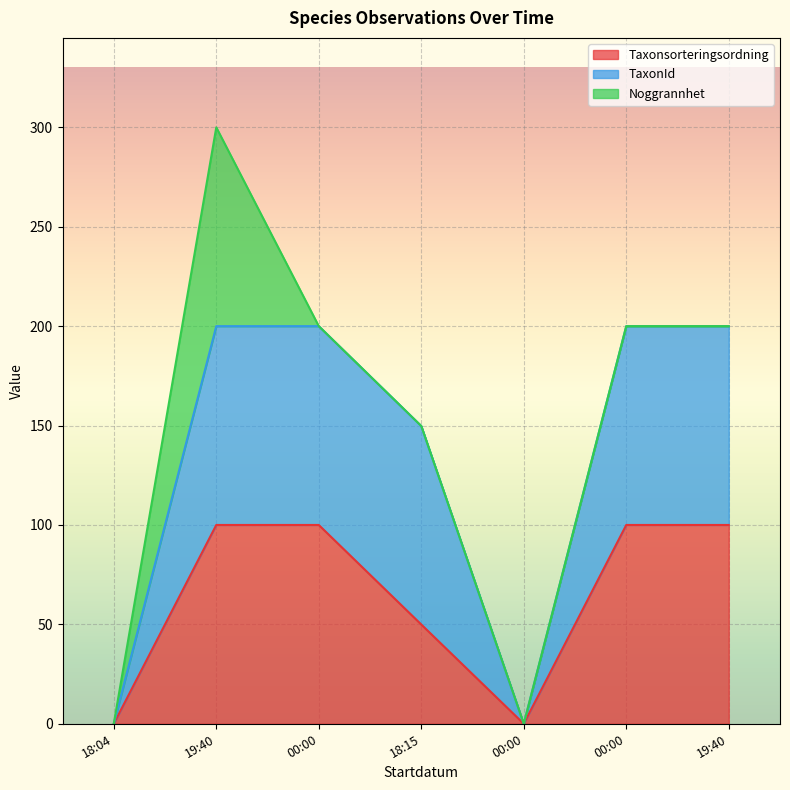

Is the value of Taxonsorteringsordning at 2023-07-06 19:40 greater than the value of TaxonId at 2023-07-06 00:00?

No